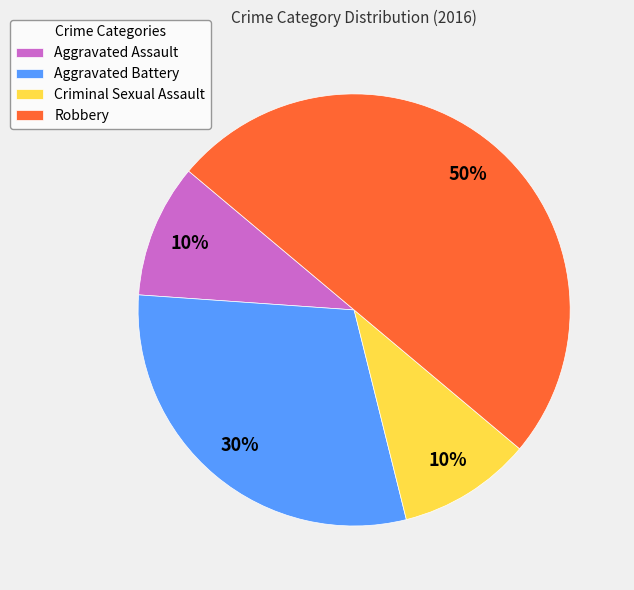

Is the sum of Aggravated Battery and Criminal Sexual Assault greater than half?

No